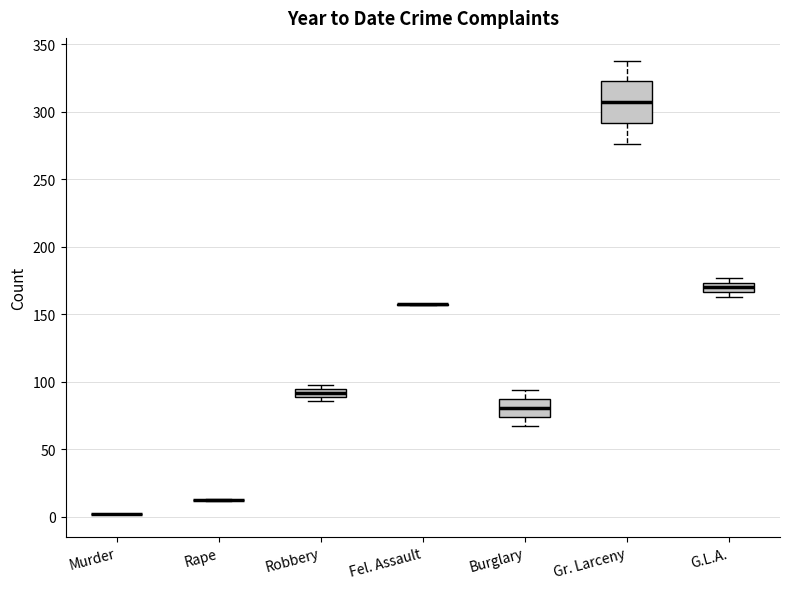

Where is the lower edge of the box for G.L.A. on the y-axis? The values are not printed on the chart, so give them approximately, as read against the axis.

165